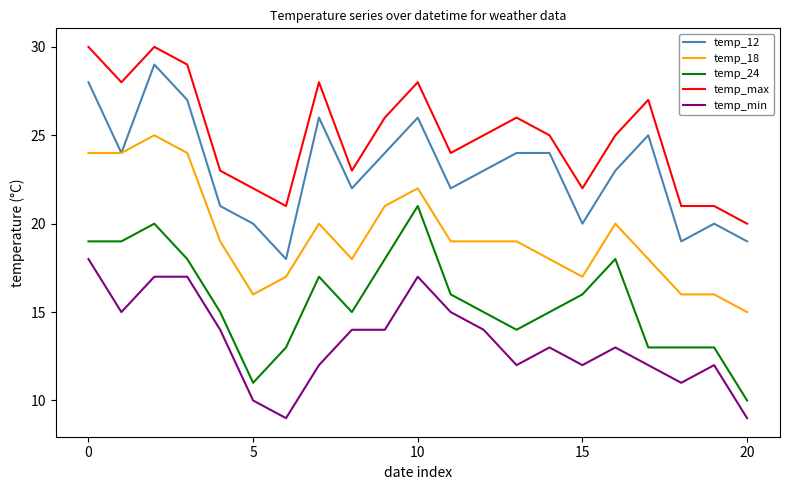

What are all the series names shown in the legend?

temp_12, temp_18, temp_24, temp_max, temp_min